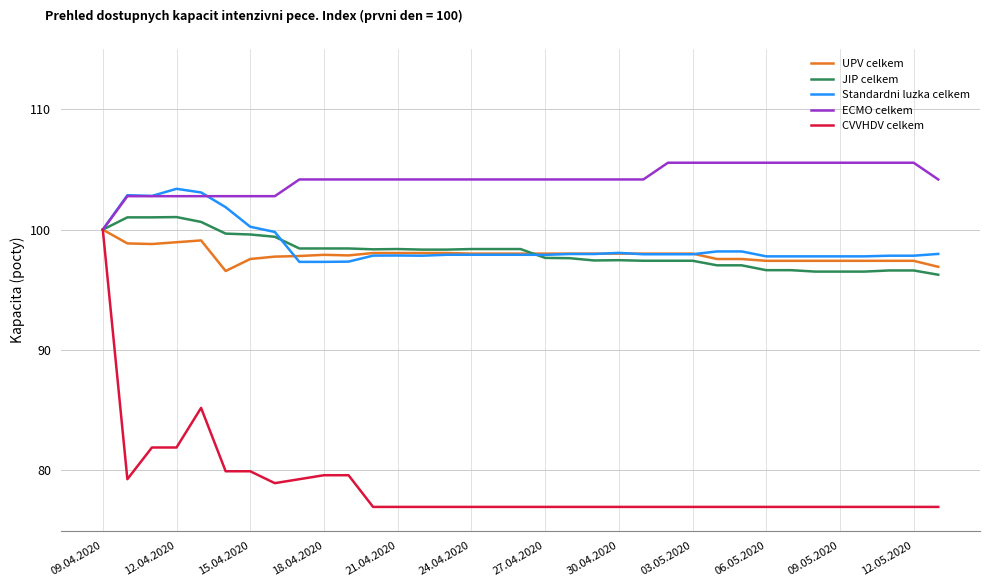

How many lines are shown in the chart?

5